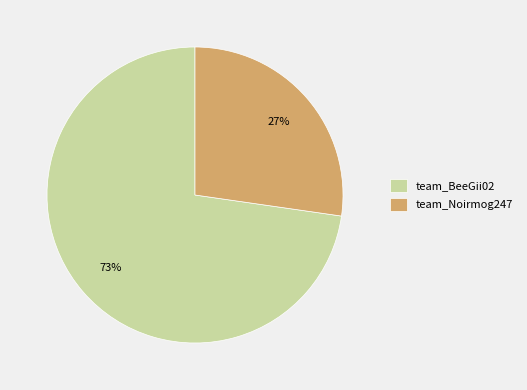

To the nearest percent, what percentage of the pie is team_BeeGii02?

73%